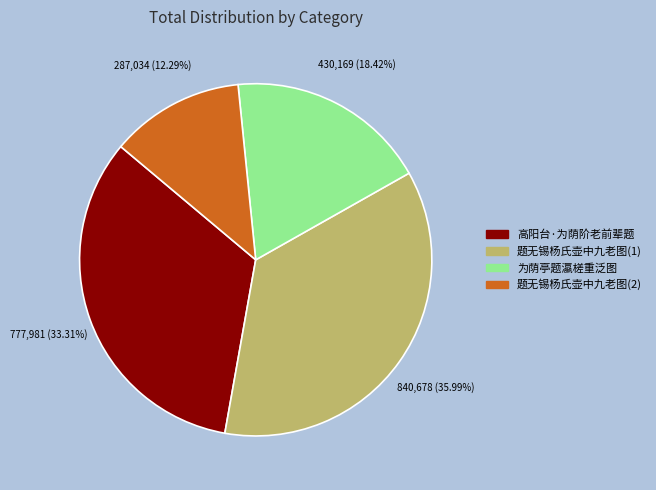

Is there any slice that represents more than half of the pie?

No